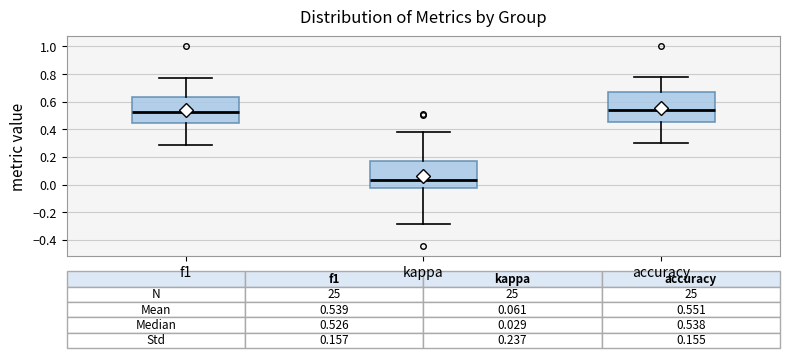

Which box's median line is the lowest?

kappa